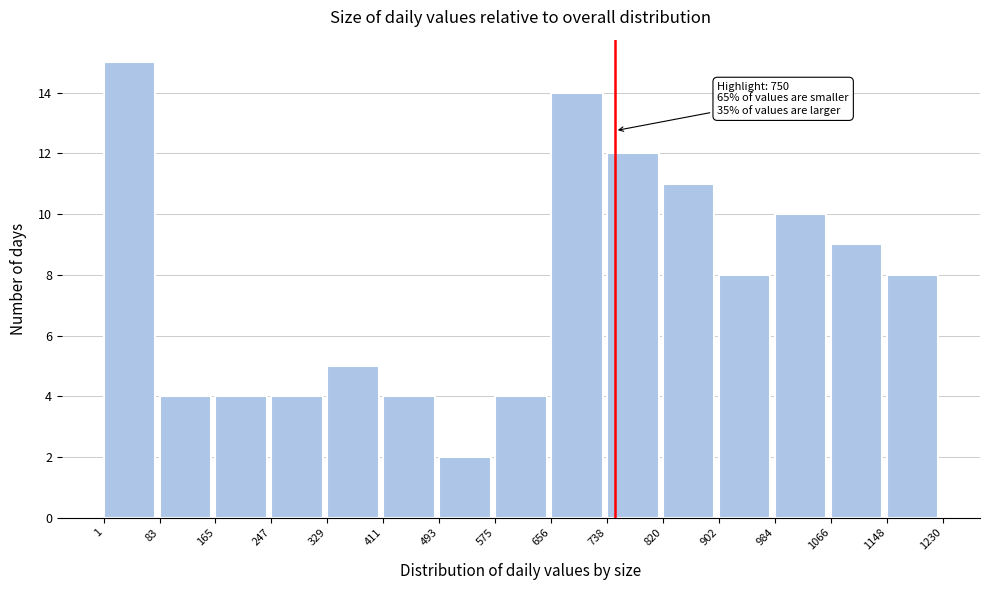

Which range on the x-axis has the tallest bar?

1 to 83